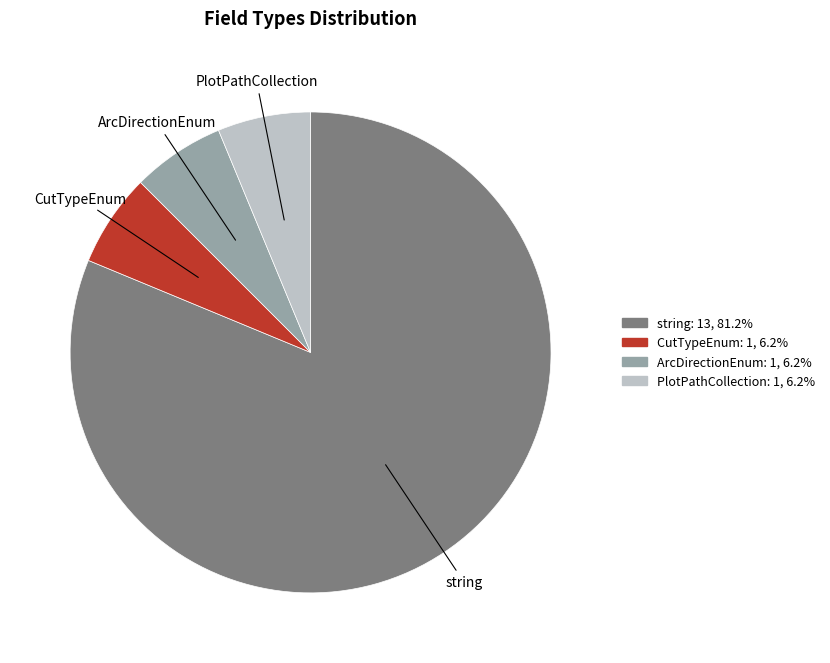

What is the ratio of the value at string to the value at CutTypeEnum?

13.0